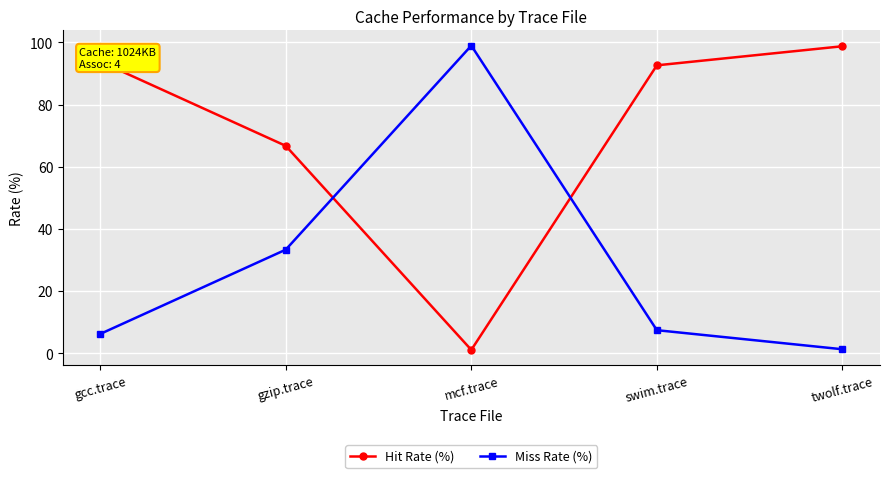

True or false: Miss Rate (%) has a value of 2.7 at swim.trace.

False